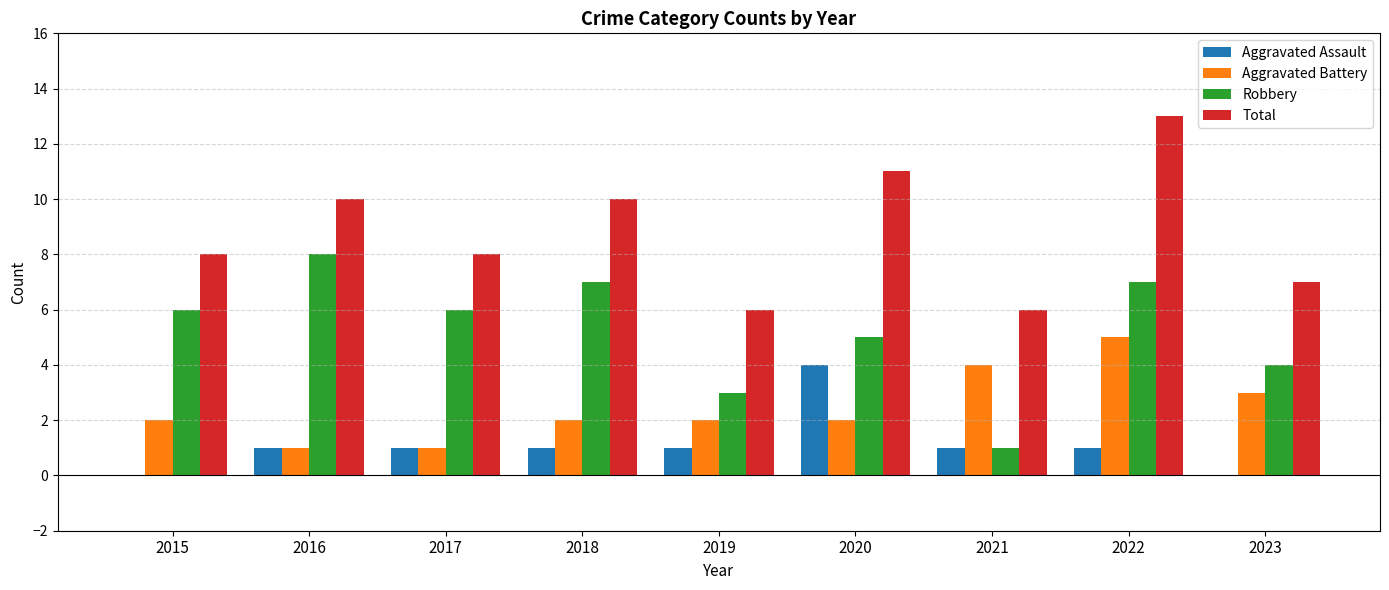

Which series has the largest total across all categories?

Total